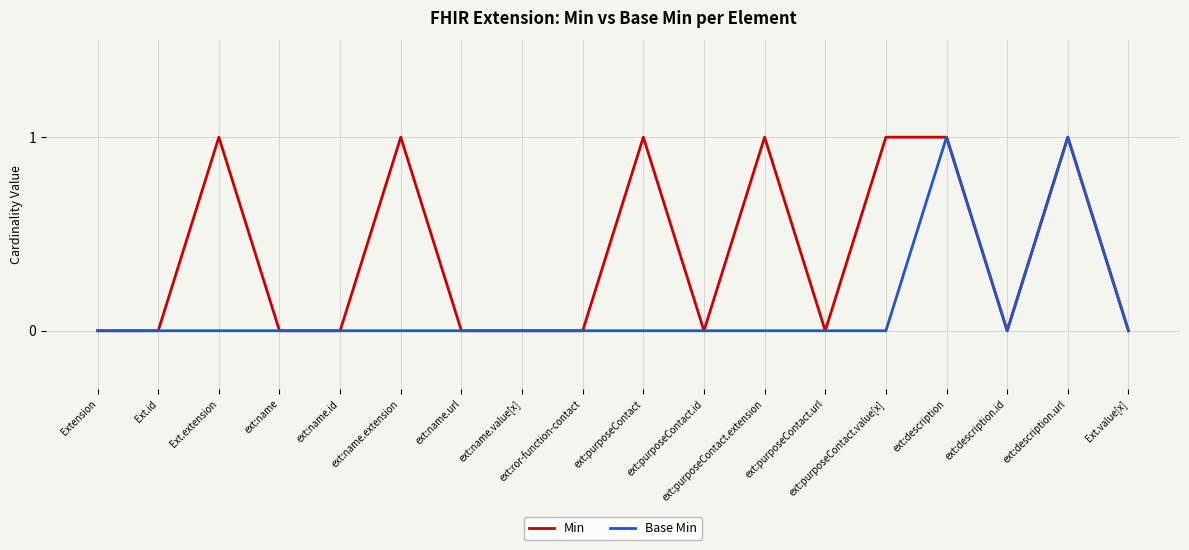

What is the difference between the Min values at ext:description and Ext.id?

1